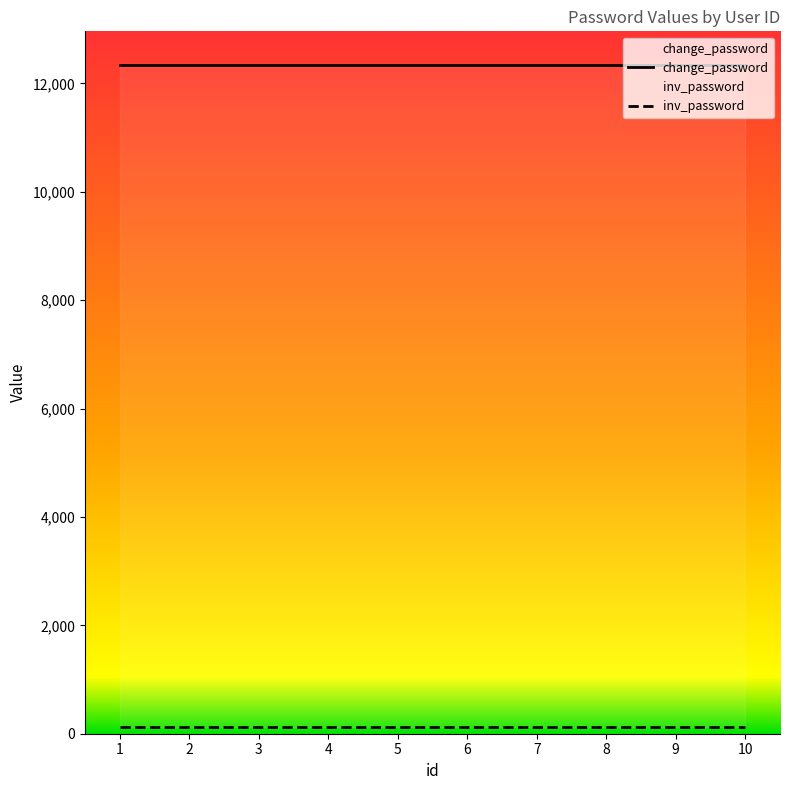

List the series in order of their overall mean, highest first.

change_password, inv_password